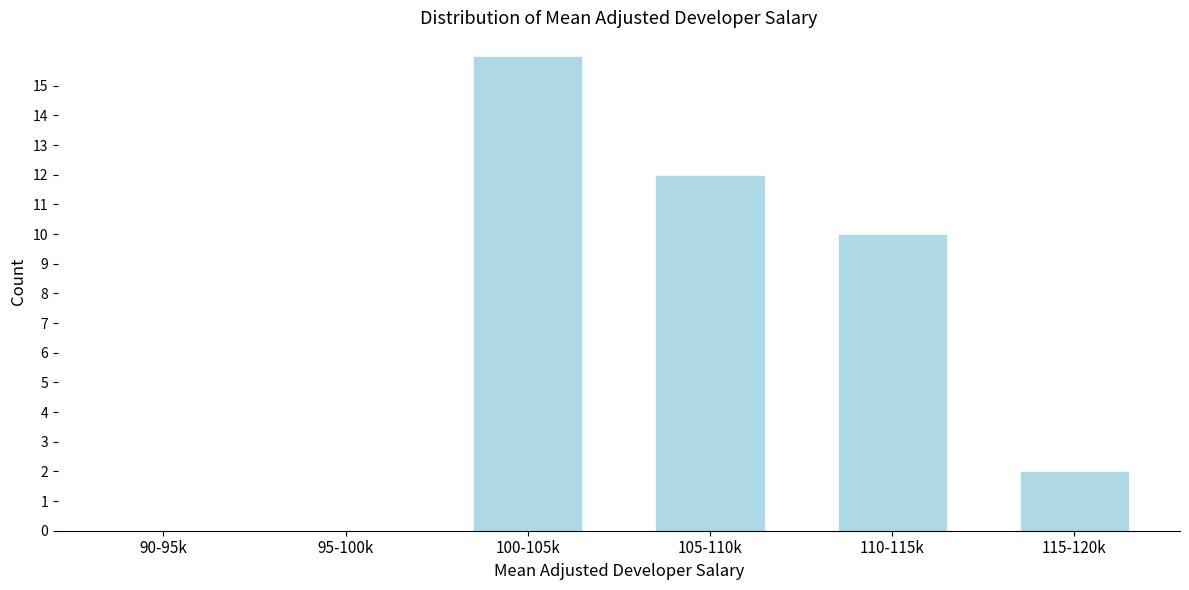

Reading left to right, what are all the values shown in this chart?

90-95k=0	95-100k=0	100-105k=16	105-110k=12	110-115k=10	115-120k=2